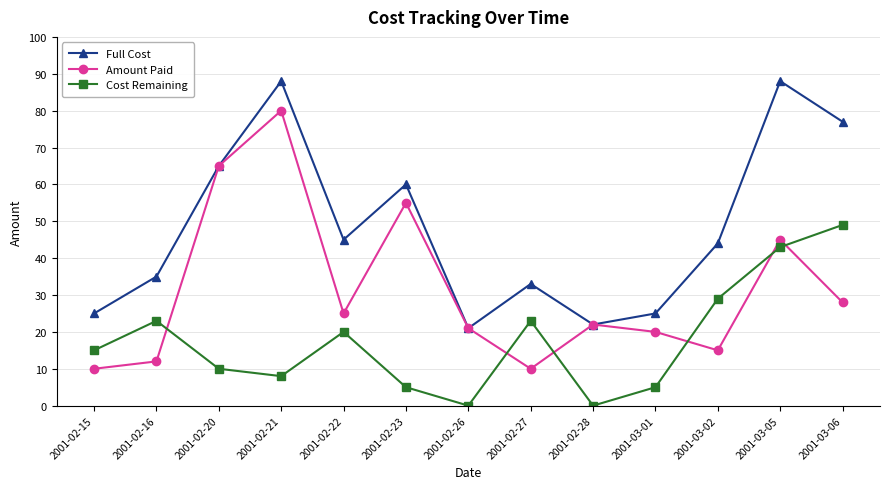

Which series changed the most between 2001-03-05 and 2001-03-06?

Amount Paid